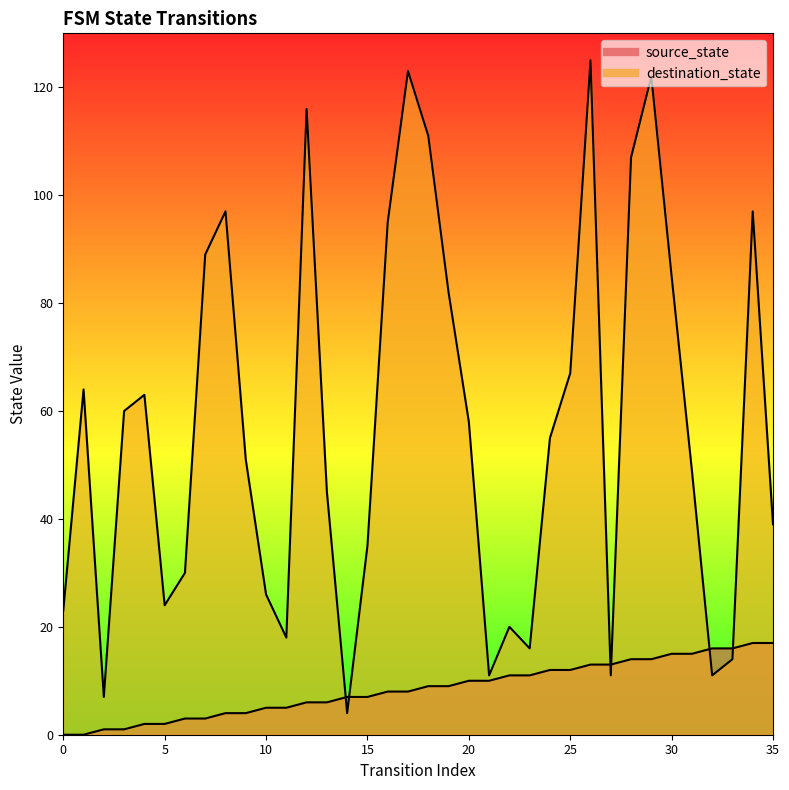

Count the number of categories in the chart.

36